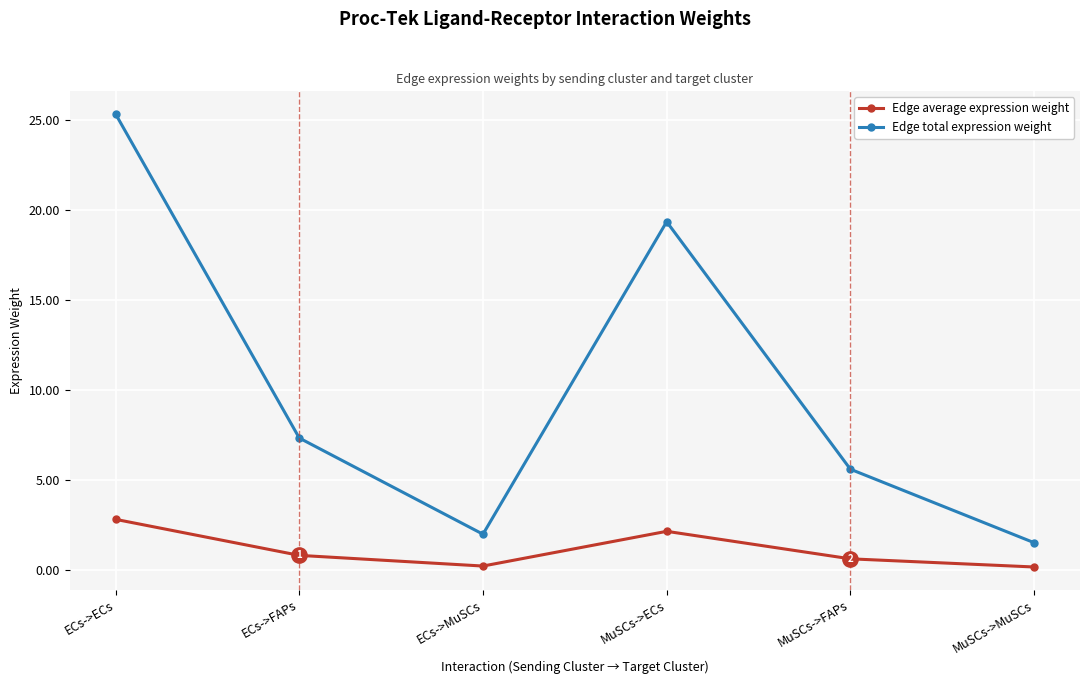

Reading right to left, transcribe all the data shown in this chart.

Edge average expression weight: MuSCs->MuSCs=0.2	MuSCs->FAPs=0.6	MuSCs->ECs=2.2	ECs->MuSCs=0.2	ECs->FAPs=0.8	ECs->ECs=2.8
Edge total expression weight: MuSCs->MuSCs=1.5	MuSCs->FAPs=5.6	MuSCs->ECs=19.4	ECs->MuSCs=2.0	ECs->FAPs=7.3	ECs->ECs=25.3